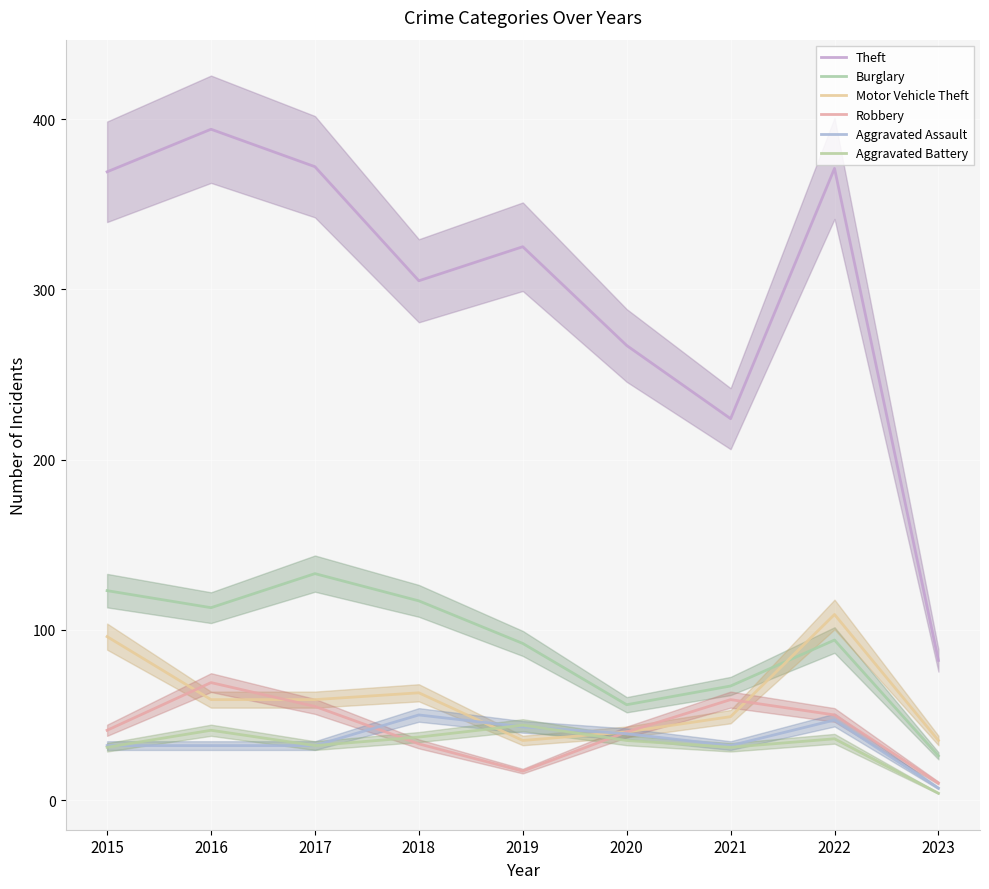

Reading left to right, extract all data points from this chart.

Theft: 2015=369	2016=394	2017=372	2018=305	2019=325	2020=267	2021=224	2022=371	2023=82
Burglary: 2015=123	2016=113	2017=133	2018=117	2019=92	2020=56	2021=67	2022=94	2023=26
Motor Vehicle Theft: 2015=96	2016=59	2017=59	2018=63	2019=35	2020=40	2021=49	2022=109	2023=35
Robbery: 2015=41	2016=69	2017=55	2018=33	2019=17	2020=40	2021=59	2022=50	2023=10
Aggravated Assault: 2015=32	2016=32	2017=32	2018=50	2019=43	2020=39	2021=32	2022=47	2023=7
Aggravated Battery: 2015=31	2016=41	2017=32	2018=37	2019=44	2020=35	2021=31	2022=36	2023=4